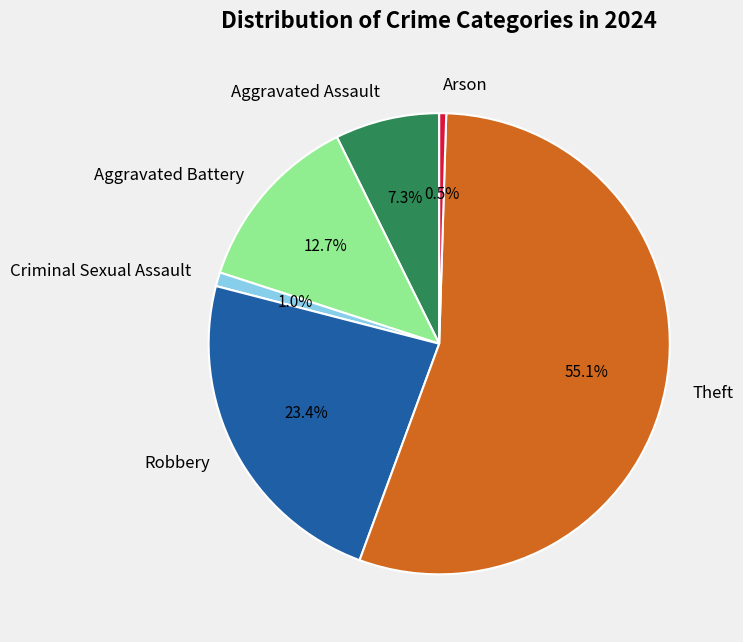

Which has a higher value, Arson or Robbery?

Robbery